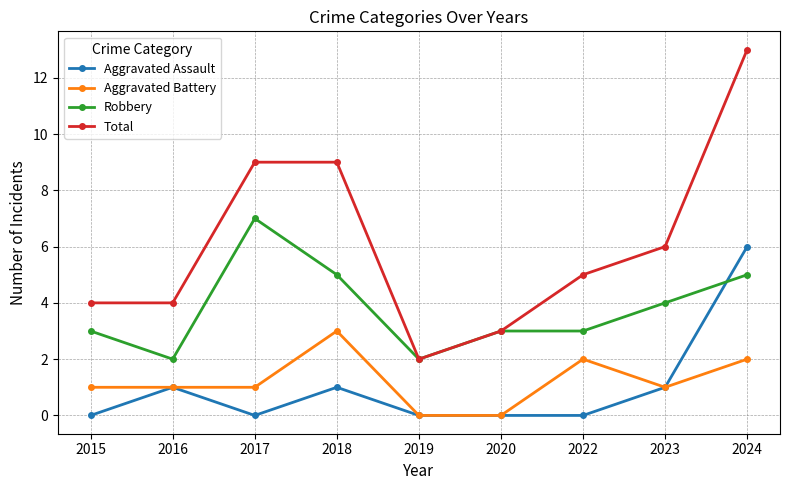

What is the sum of the Total values at 2017 and 2019?

11